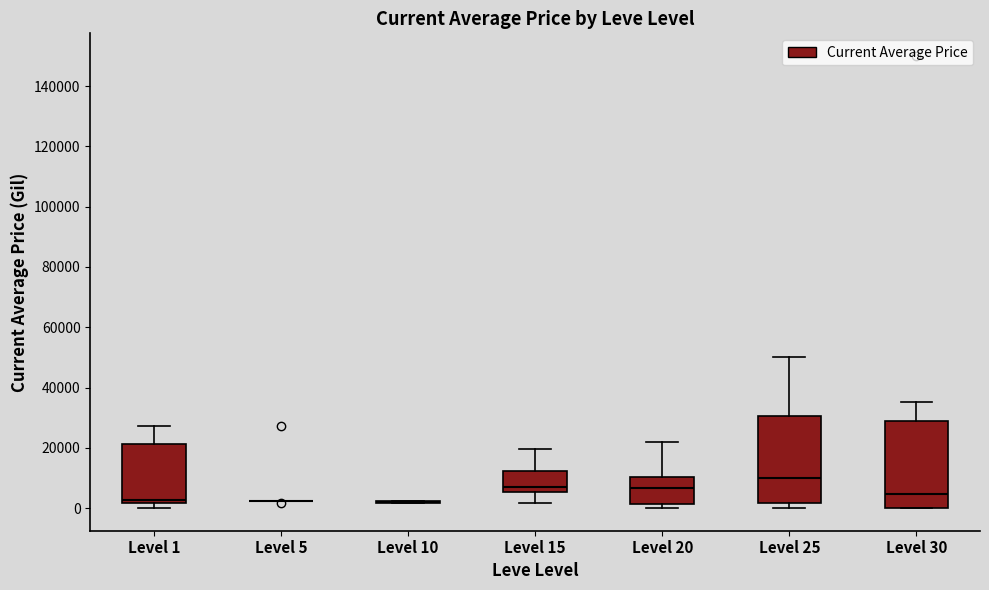

Reading left to right, transcribe this box plot: for each box, give where its median line is, the range the box spans, and where its two whiskers end, as read against the y-axis. The values are not printed on the chart, so give them approximately, as read against the axis.

Level 1: median 2000 (just above the box's lower edge), box 2000 to 22000, whiskers 0 to 28000
Level 5: box collapsed to a line at 2000, whiskers 2000 to 2000
Level 10: box collapsed to a line at 2000, whiskers 2000 to 2000
Level 15: median 6000 (just above the box's lower edge), box 6000 to 12000, whiskers 2000 to 20000
Level 20: median 6000, box 2000 to 10000, whiskers 0 to 22000
Level 25: median 10000, box 2000 to 30000, whiskers 0 to 50000
Level 30: median 4000, box 0 to 28000, whiskers 0 to 36000